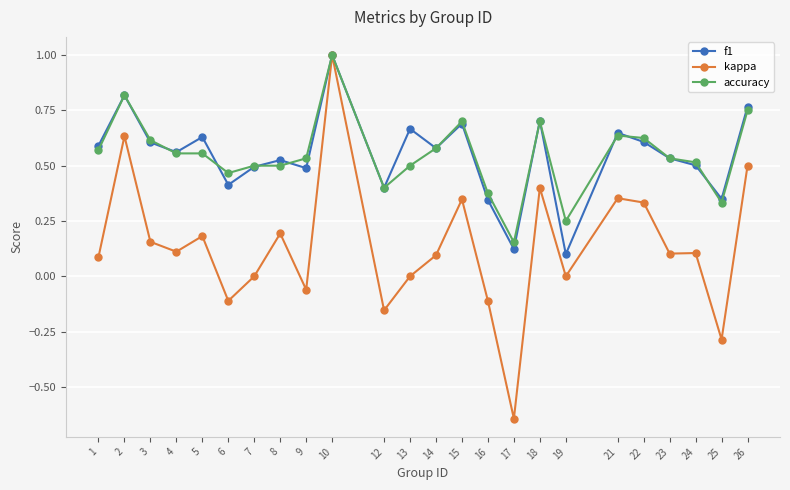

True or false: kappa has more than 2 points higher than both neighbors.

True